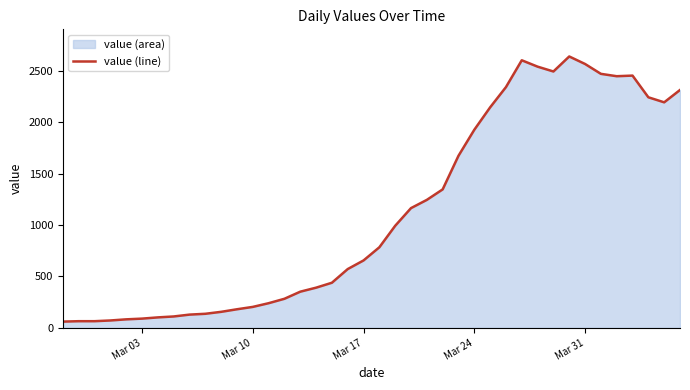

Reading right to left, transcribe all the data shown in this chart.

2314	2194	2243	2454	2448	2471	2567	2640	2494	2541	2603	2342	2145	1927	1674	1347	1245	1165	993	784	656	572	439	391	352	283	240	204	181	156	137	129	111	102	90	83	72	65	65	61